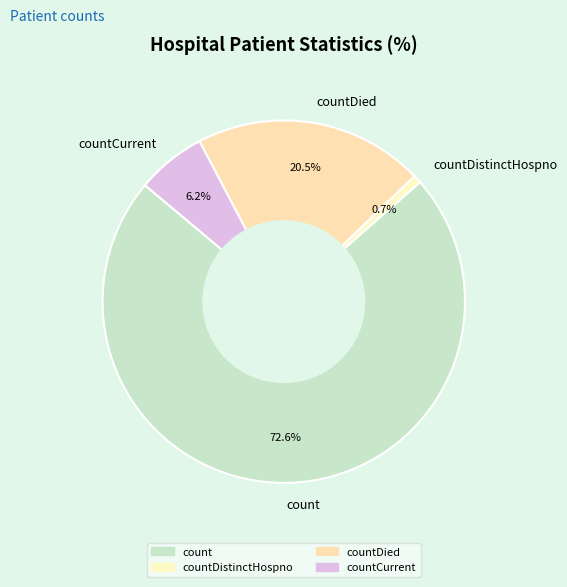

To the nearest percent, what is the difference between the largest and smallest slice percentages?

72%